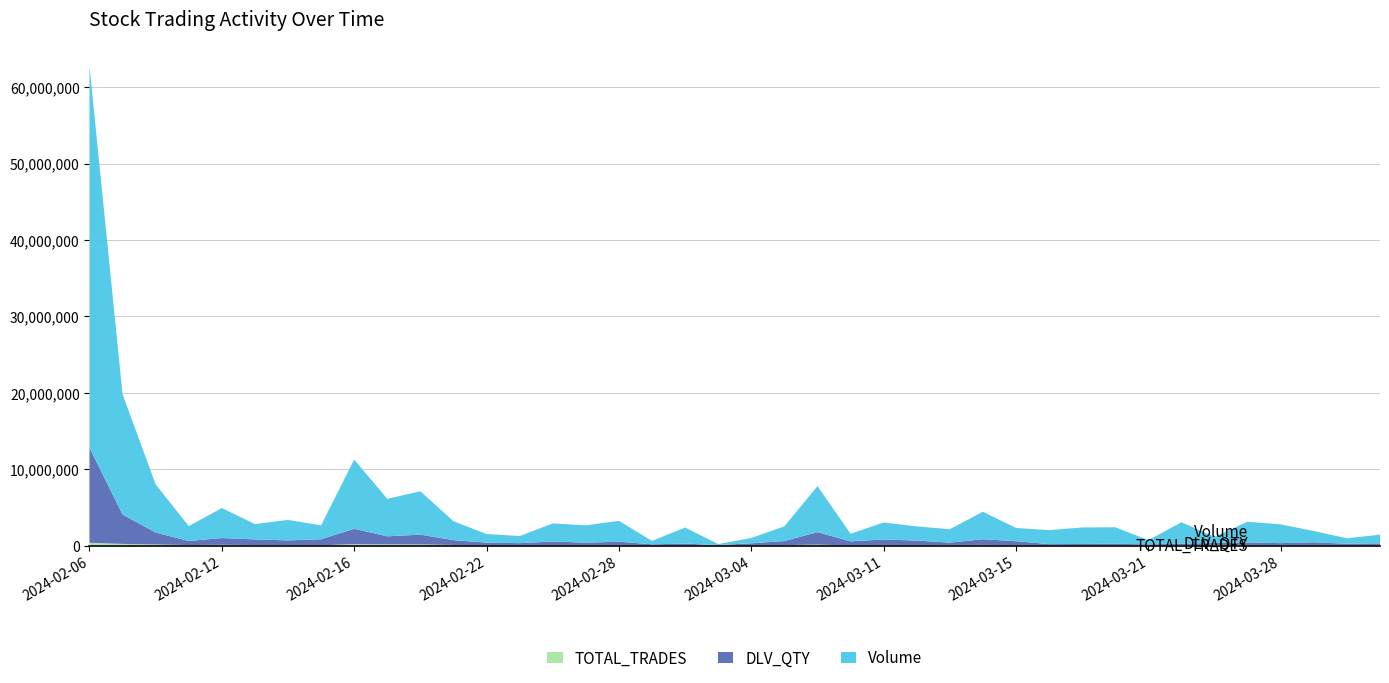

Reading right to left, transcribe all the data shown in this chart.

Volume: 2024-04-03=1140009	2024-04-02=712464	2024-04-01=1473020	2024-03-28=2455581	2024-03-27=2718895	2024-03-26=806155	2024-03-22=2803891	2024-03-21=544139	2024-03-20=2166925	2024-03-19=2159117	2024-03-18=1830692	2024-03-15=1729852	2024-03-14=3605159	2024-03-13=1752178	2024-03-12=1857550	2024-03-11=2222881	2024-03-07=999250	2024-03-06=6024863	2024-03-05=1924966	2024-03-04=695383	2024-03-02=125188	2024-03-01=2105364	2024-02-29=442802	2024-02-28=2731822	2024-02-27=2274839	2024-02-26=2363686	2024-02-23=933565	2024-02-22=1129674	2024-02-21=2467308	2024-02-20=5680784	2024-02-19=4905999	2024-02-16=9069121	2024-02-15=1818042	2024-02-14=2674558	2024-02-13=2004515	2024-02-12=3931970	2024-02-09=1948328	2024-02-08=6307054	2024-02-07=15744091	2024-02-06=49965562
DLV_QTY: 2024-04-03=232618	2024-04-02=209559	2024-04-01=380711	2024-03-28=269261	2024-03-27=349879	2024-03-26=301032	2024-03-22=191316	2024-03-21=143612	2024-03-20=179879	2024-03-19=163117	2024-03-18=155028	2024-03-15=516830	2024-03-14=749977	2024-03-13=311483	2024-03-12=605098	2024-03-11=747155	2024-03-07=521992	2024-03-06=1635518	2024-03-05=529757	2024-03-04=257299	2024-03-02=62492	2024-03-01=199873	2024-02-29=139843	2024-02-28=440803	2024-02-27=335114	2024-02-26=470846	2024-02-23=288210	2024-02-22=340495	2024-02-21=633540	2024-02-20=1285322	2024-02-19=1057610	2024-02-16=2014066	2024-02-15=790887	2024-02-14=614267	2024-02-13=737619	2024-02-12=884206	2024-02-09=534113	2024-02-08=1570098	2024-02-07=3854188	2024-02-06=12458627
TOTAL_TRADES: 2024-04-03=52898	2024-04-02=20429	2024-04-01=43719	2024-03-28=44736	2024-03-27=49042	2024-03-26=30763	2024-03-22=48884	2024-03-21=15413	2024-03-20=43792	2024-03-19=40779	2024-03-18=28265	2024-03-15=47929	2024-03-14=74708	2024-03-13=68967	2024-03-12=42804	2024-03-11=42679	2024-03-07=23763	2024-03-06=115664	2024-03-05=54617	2024-03-04=30542	2024-03-02=3860	2024-03-01=51202	2024-02-29=18539	2024-02-28=57827	2024-02-27=37600	2024-02-26=55636	2024-02-23=22095	2024-02-22=34414	2024-02-21=74258	2024-02-20=139175	2024-02-19=150331	2024-02-16=174739	2024-02-15=33163	2024-02-14=60826	2024-02-13=63764	2024-02-12=91912	2024-02-09=61124	2024-02-08=130520	2024-02-07=211667	2024-02-06=359358